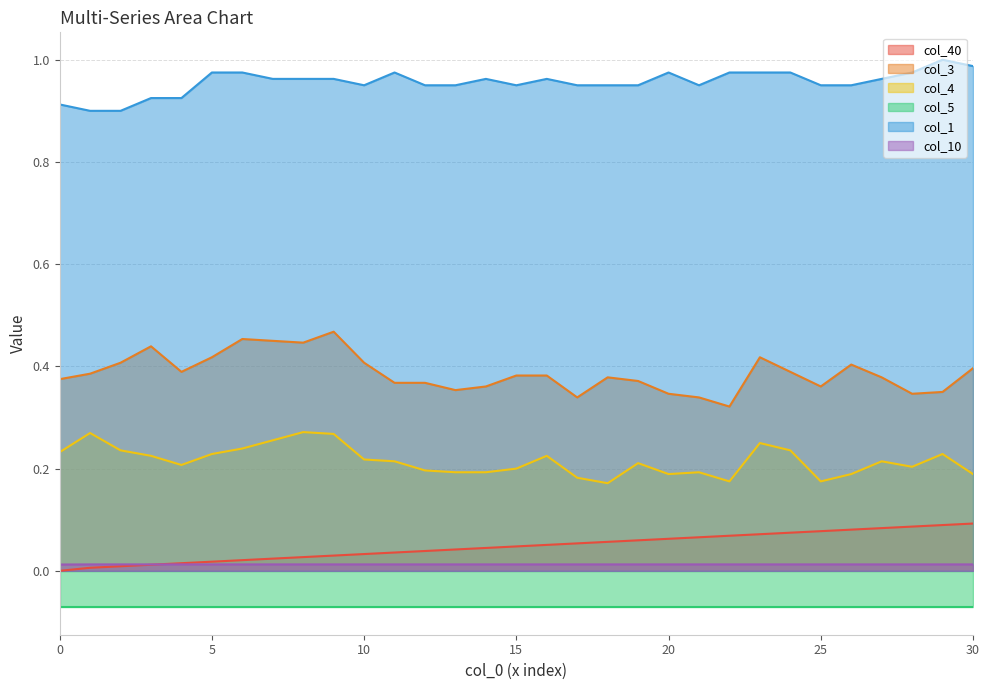

What is the sum of all col_3 values?

12.0